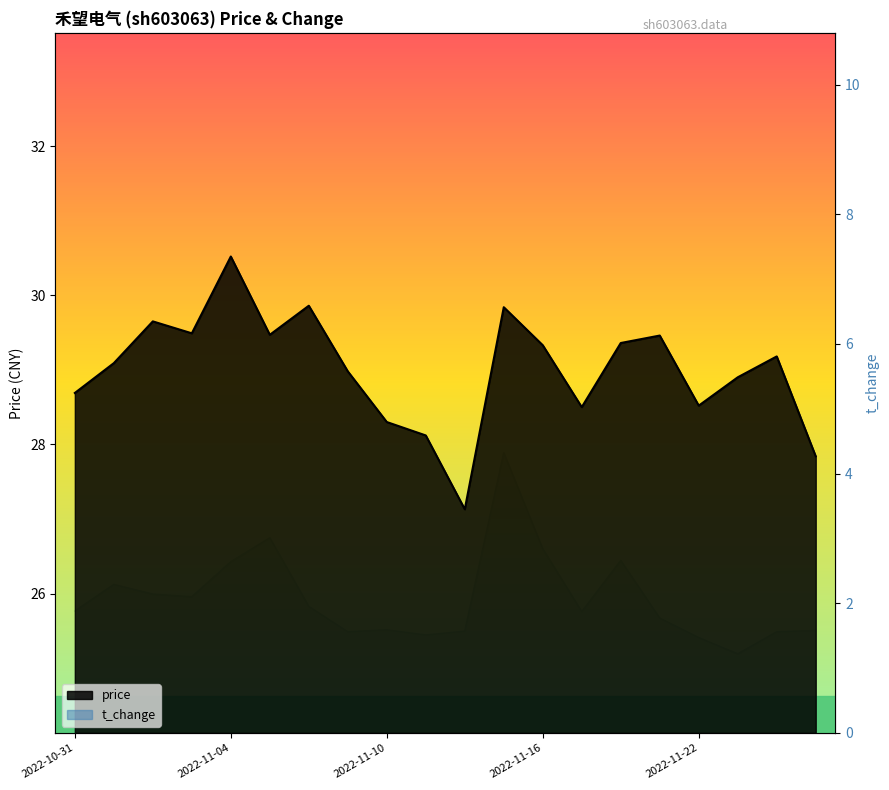

True or false: price has more than 2 points higher than both neighbors.

True